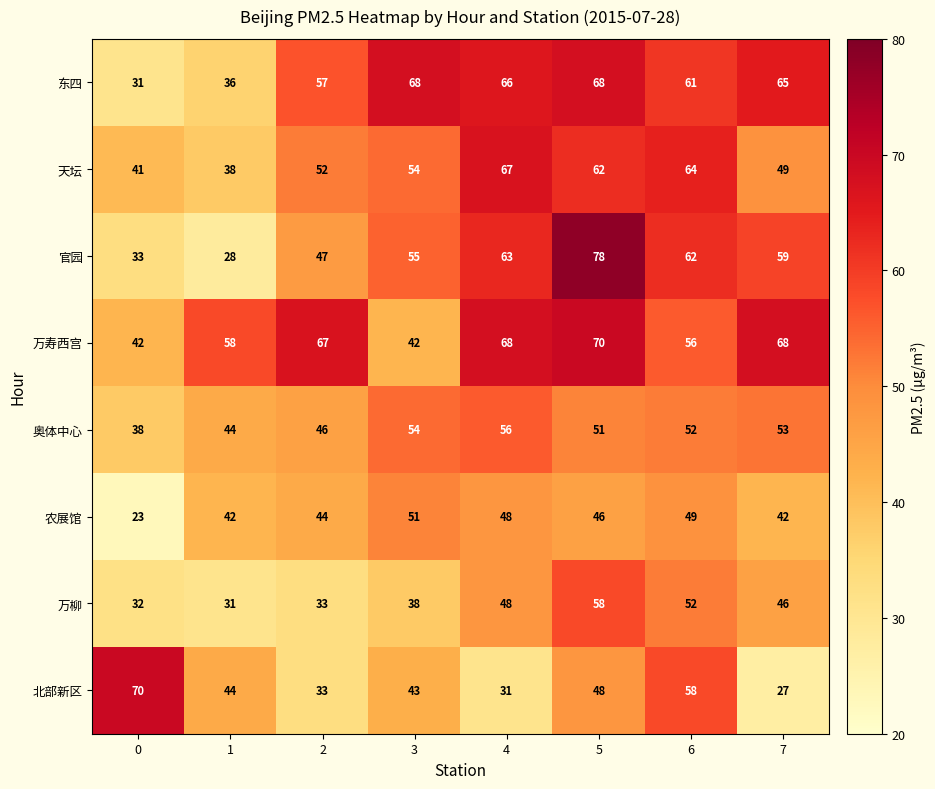

Which series has the largest range (max minus min)?

官园